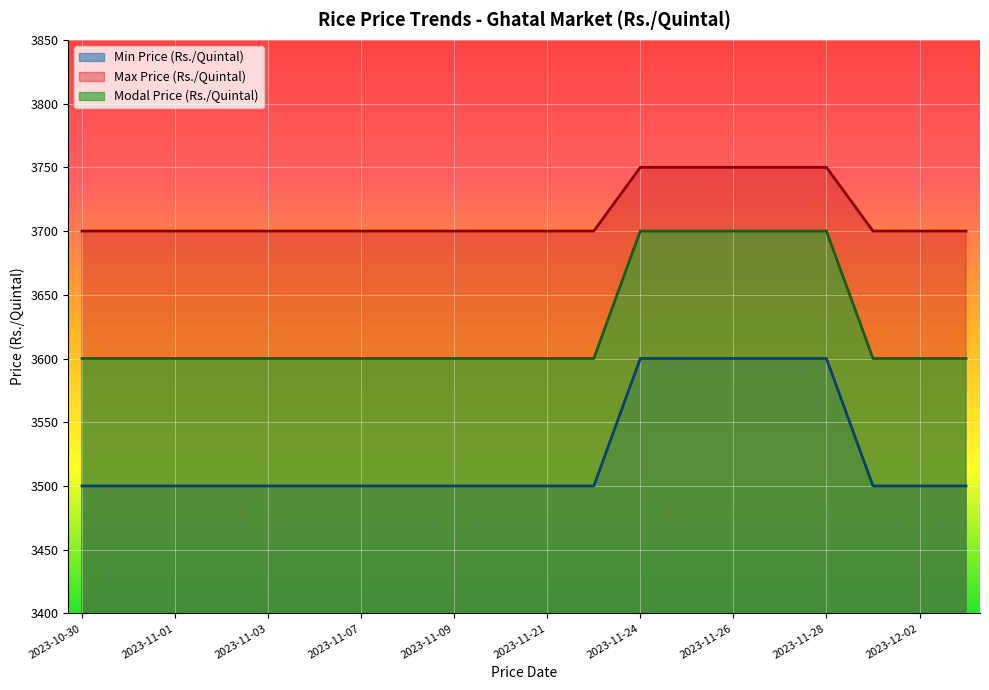

True or false: Min Price (Rs./Quintal) and Max Price (Rs./Quintal) cross at least once.

False